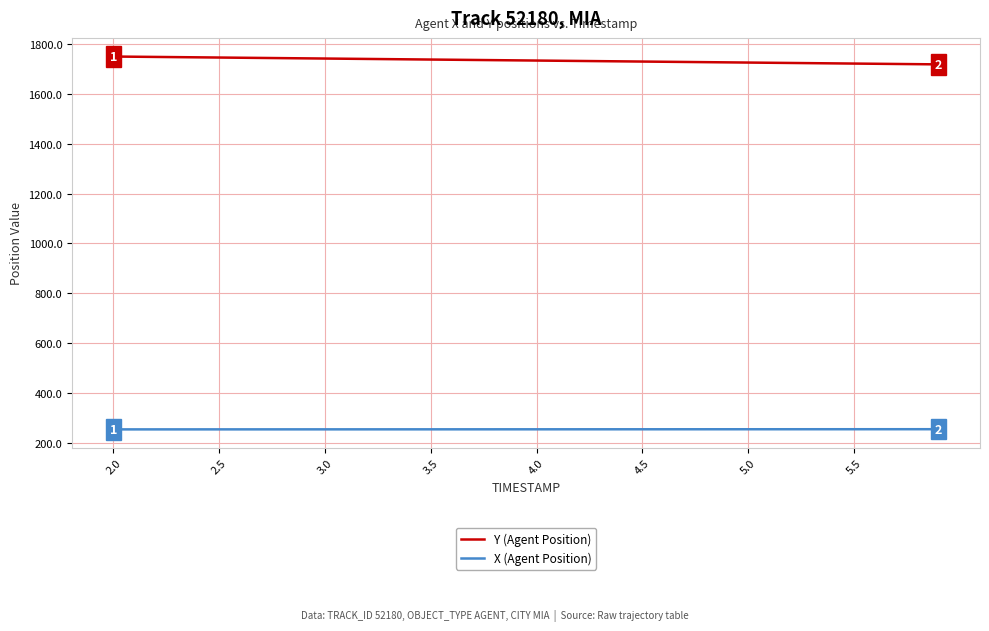

List the series in order of their peak value, lowest first.

X (Agent Position), Y (Agent Position)